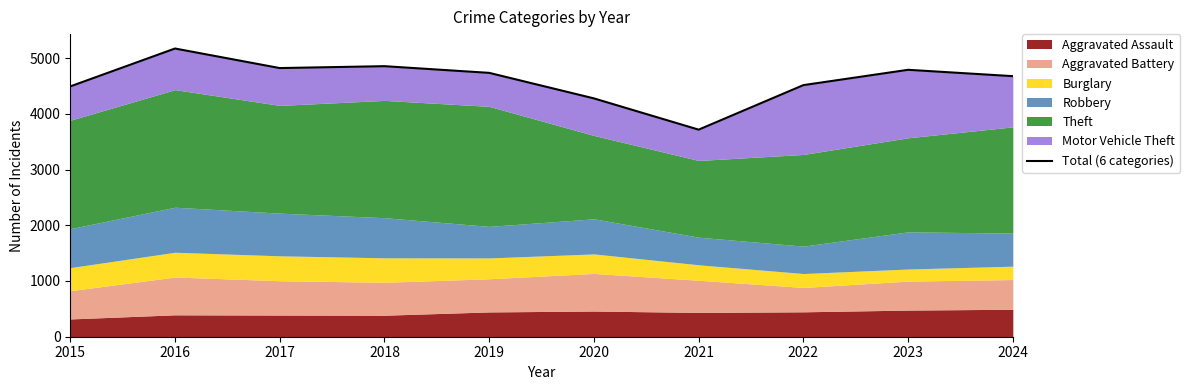

What is the greatest value displayed?

5172